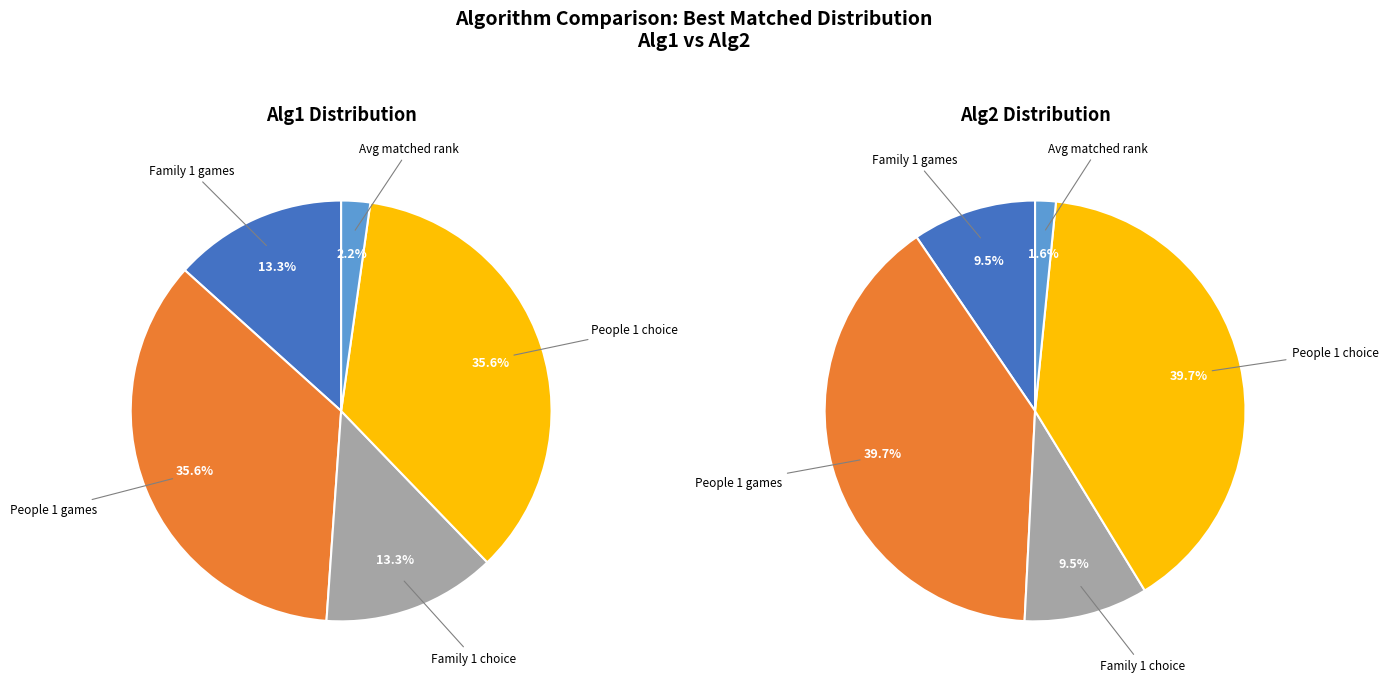

To the nearest percent, what is the average slice percentage?

20%